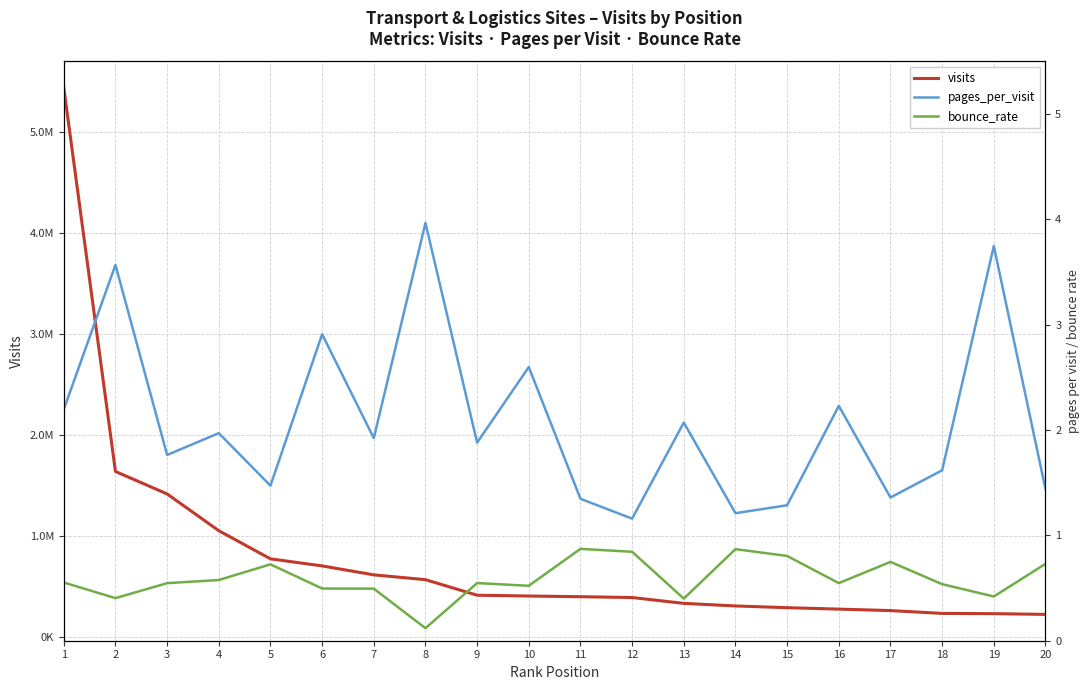

Where is bounce_rate nearest to the value 0?

8